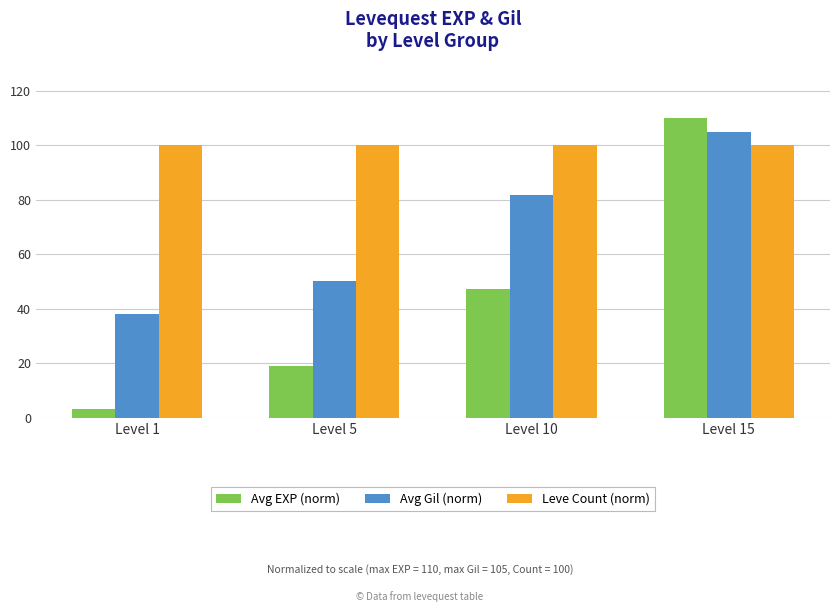

What is the difference between the maximum and minimum values in the Avg EXP (norm) series?

106.8